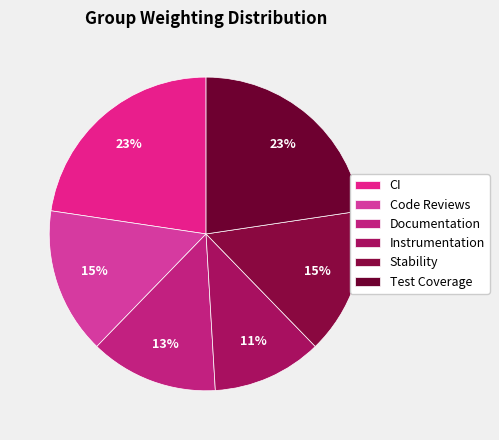

What percentage is the Instrumentation slice, to the nearest percent?

11%